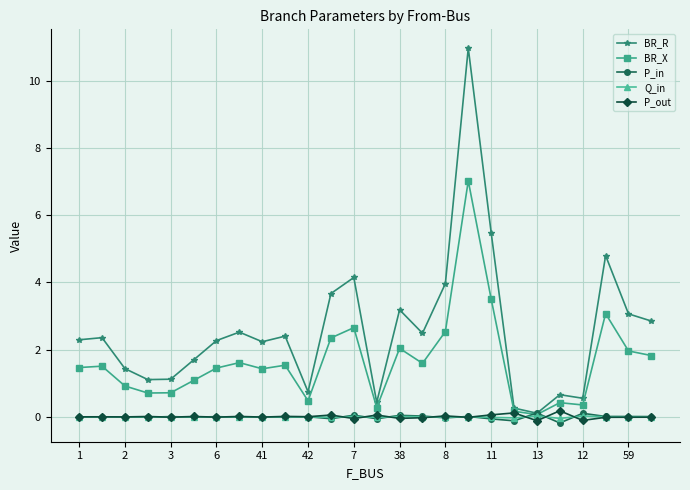

True or false: P_out has more than 2 points higher than both neighbors.

True